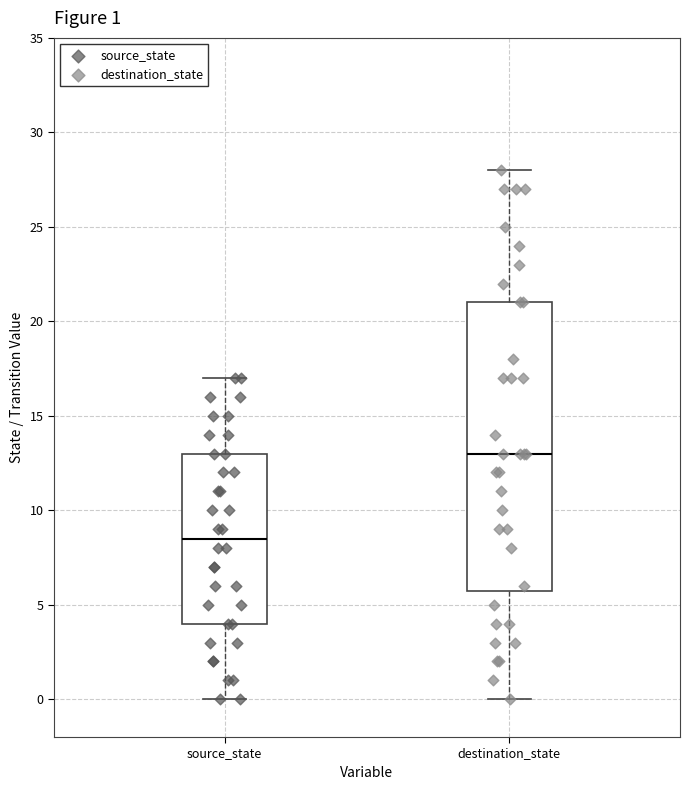

Which box is the tallest, from its lower edge to its upper edge?

destination_state